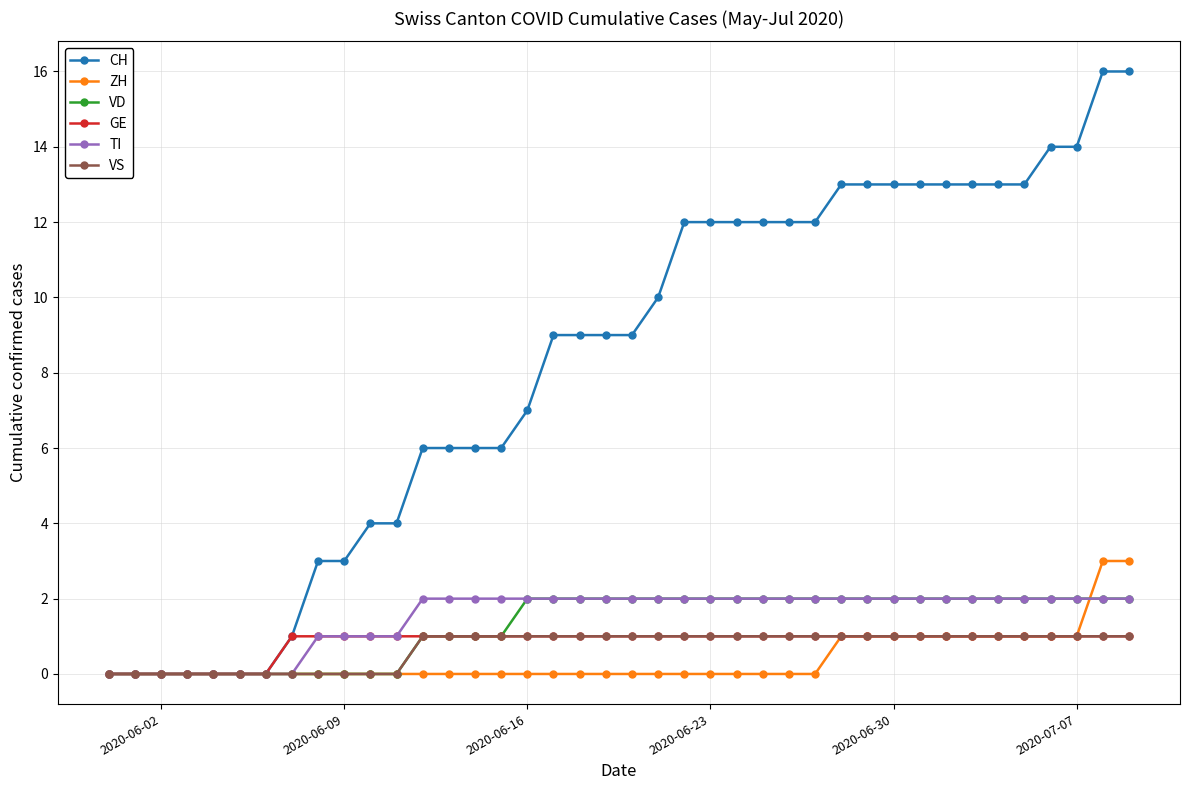

Which series has the widest spread of values?

CH